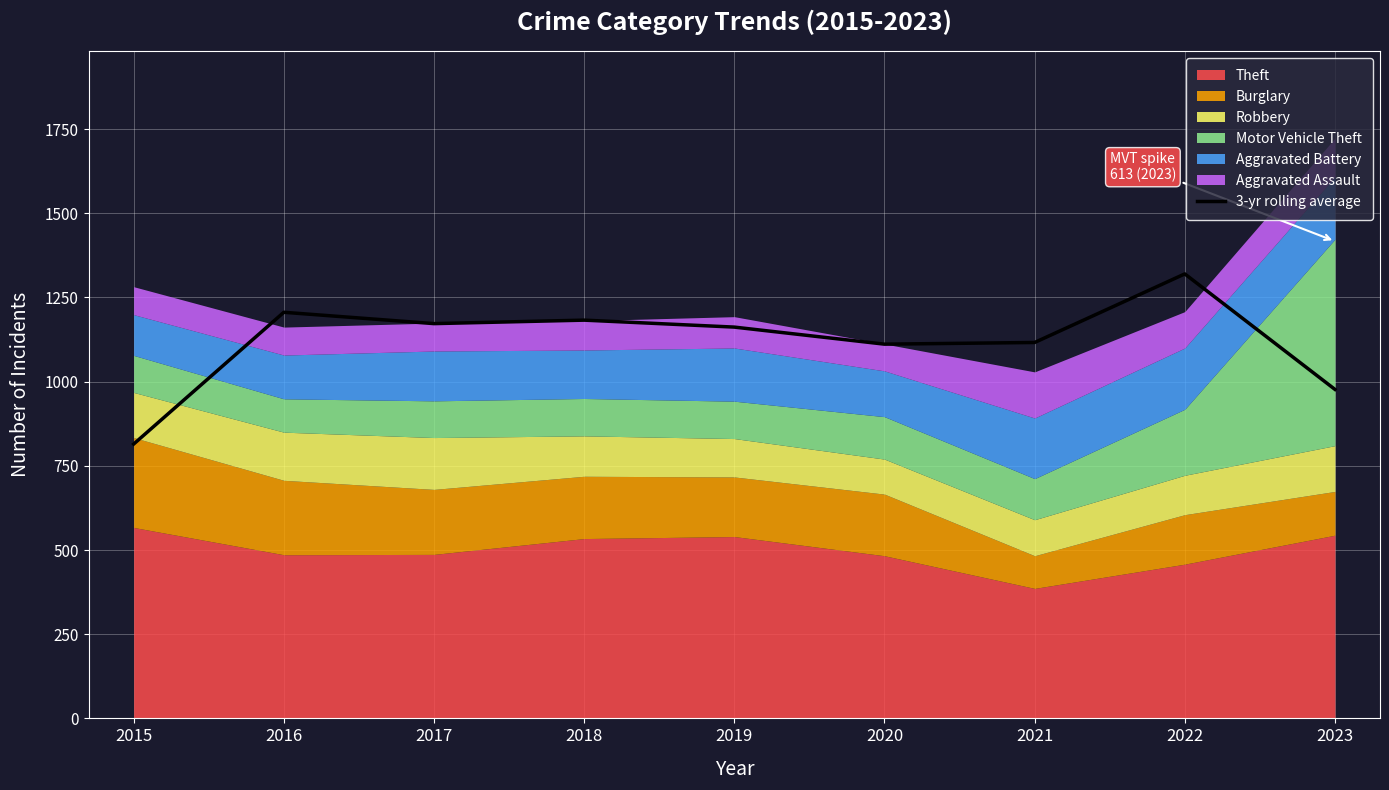

What is the change in value from 2015 to 2017?

+357.7